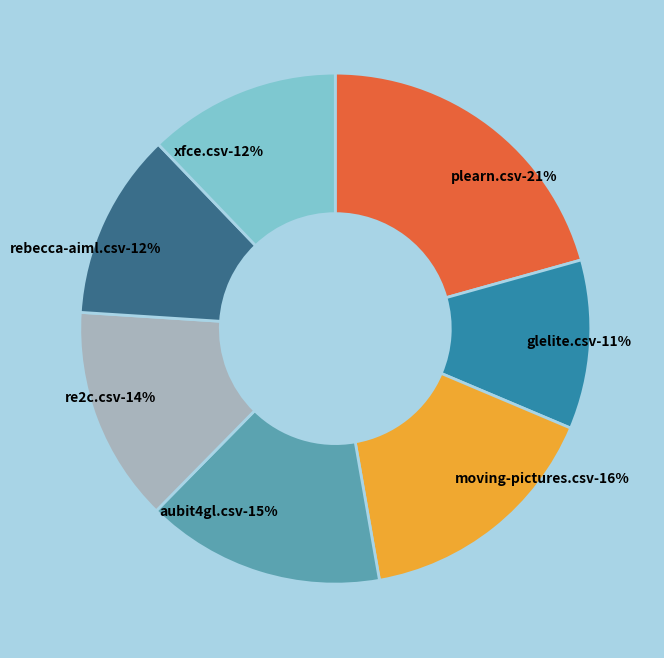

Which slice is the smallest?

glelite.csv